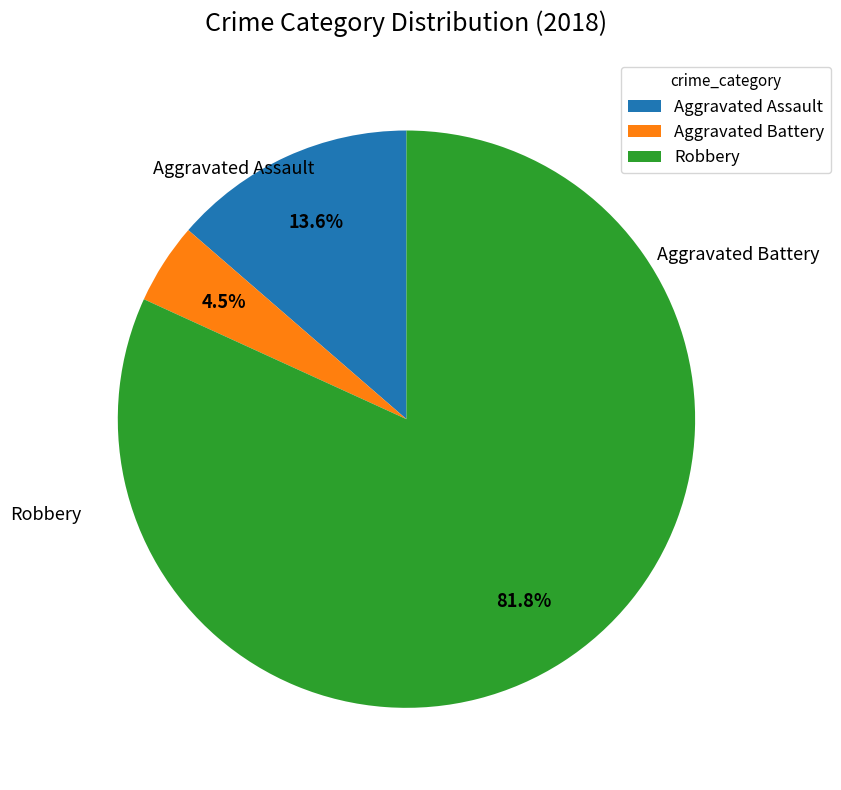

To the nearest percent, what is the combined percentage of Aggravated Assault and Aggravated Battery?

18%